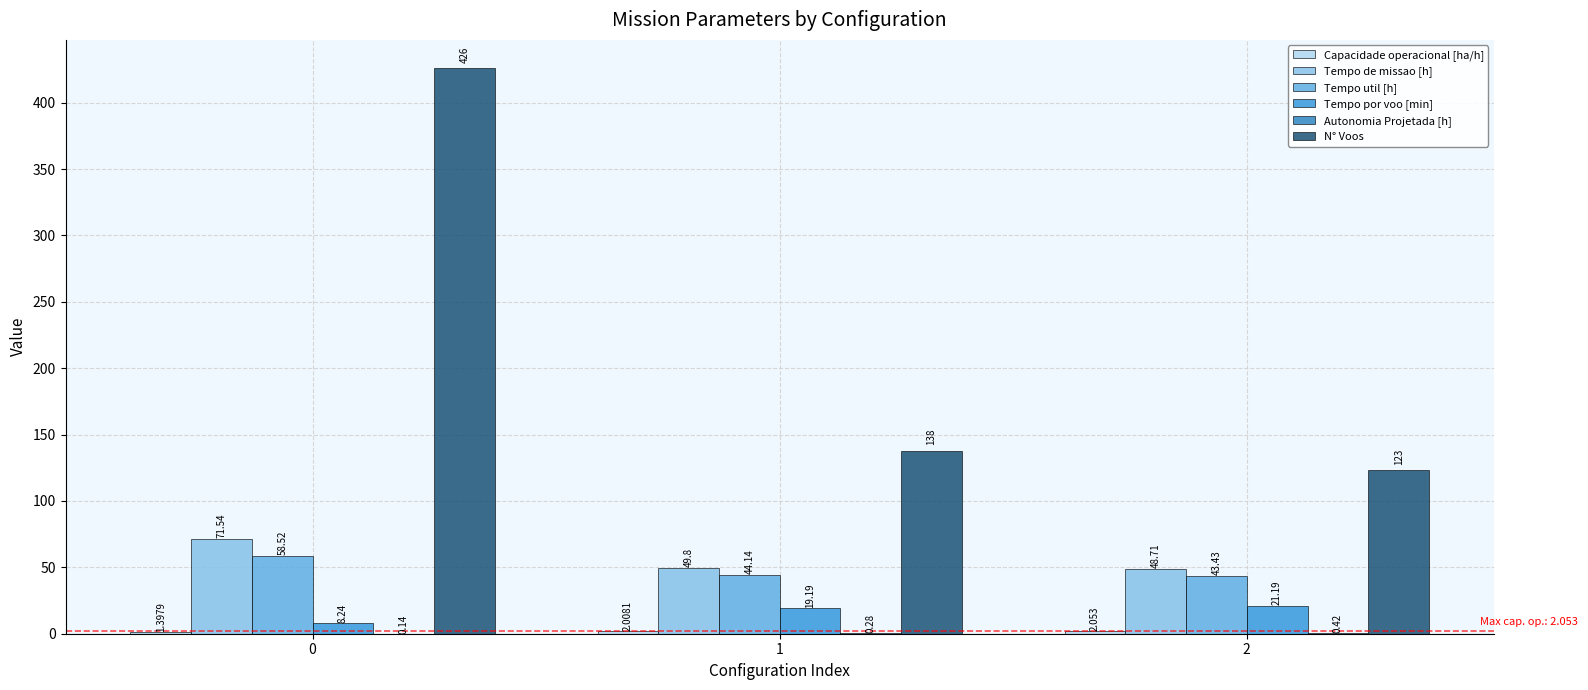

Reading left to right, what are all the values shown in this chart?

Capacidade operacional [ha/h]: 0=1.4	1=2.0	2=2.1
Tempo de missao [h]: 0=71.5	1=49.8	2=48.7
Tempo util [h]: 0=58.5	1=44.1	2=43.4
Tempo por voo [min]: 0=8.2	1=19.2	2=21.2
Autonomia Projetada [h]: 0=0.1	1=0.3	2=0.4
N° Voos: 0=426.0	1=138.0	2=123.0